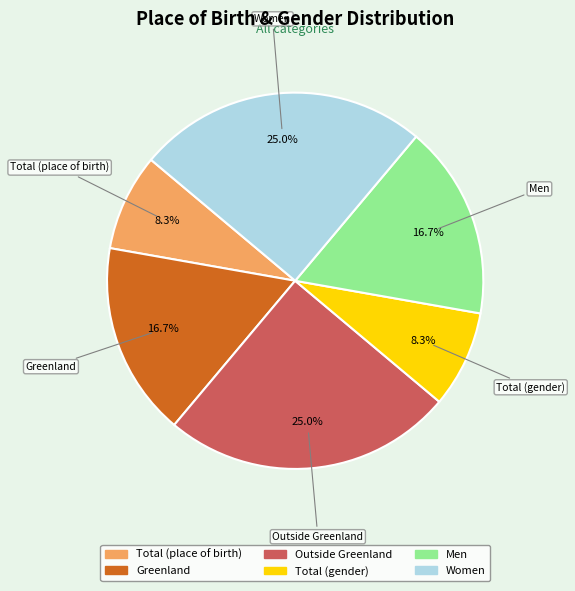

Is it true that Total (gender) is 8% of the pie?

True